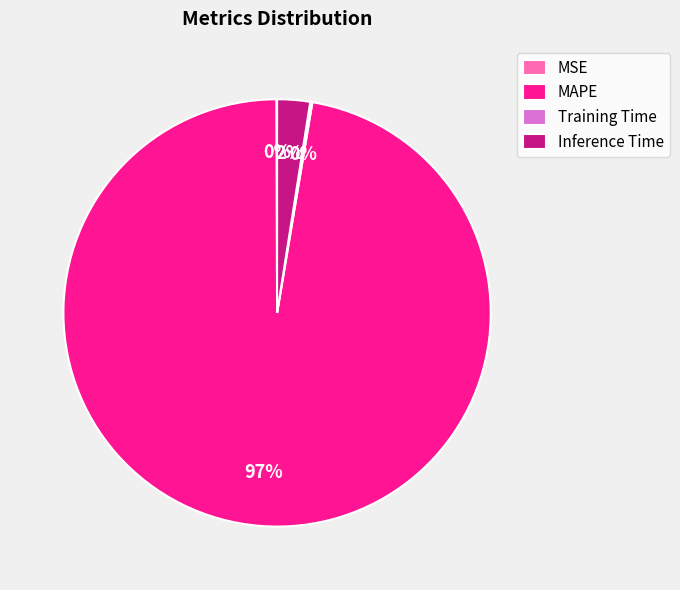

To the nearest percent, what is the average slice percentage?

25%